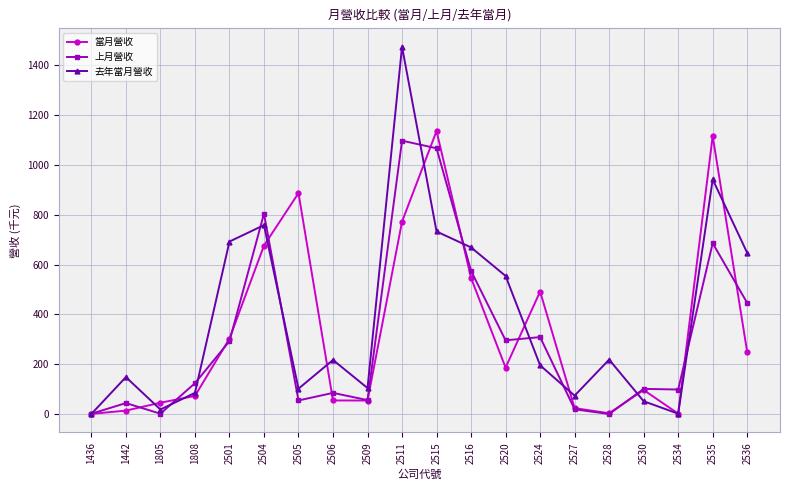

At 2511, list the series in order from smallest to largest.

當月營收, 上月營收, 去年當月營收